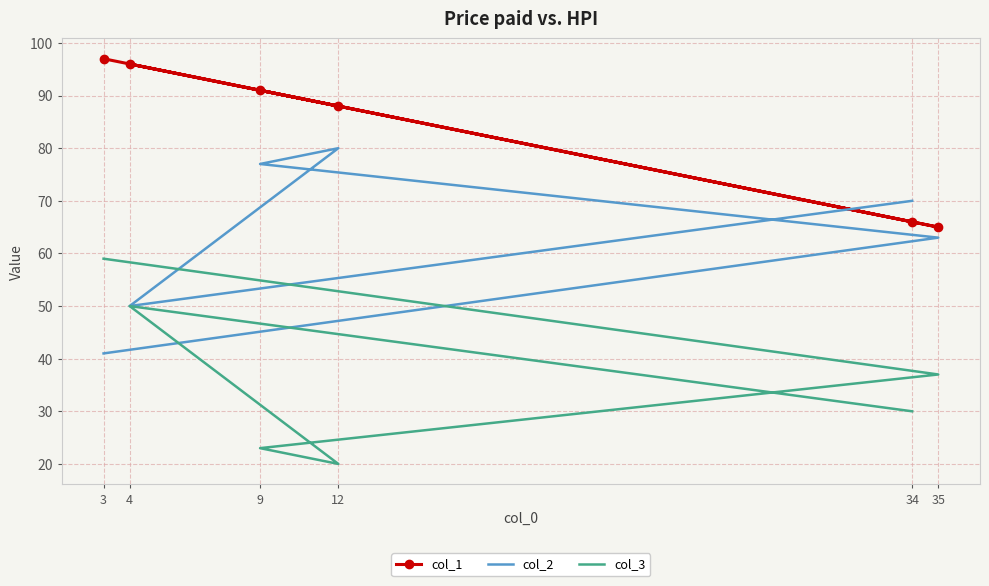

What is the sum of the col_2 values at 3 and 4?

91